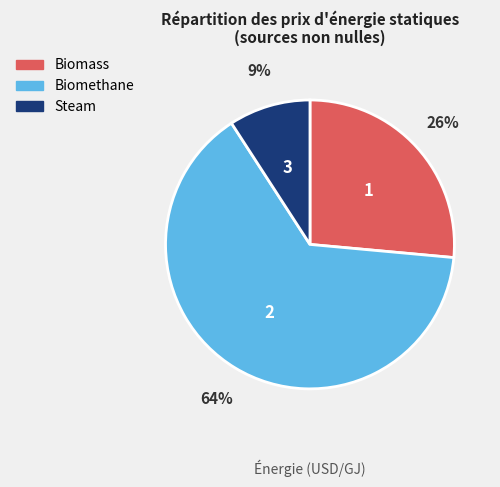

The Biomethane slice represents 59% of the pie. True or false?

False